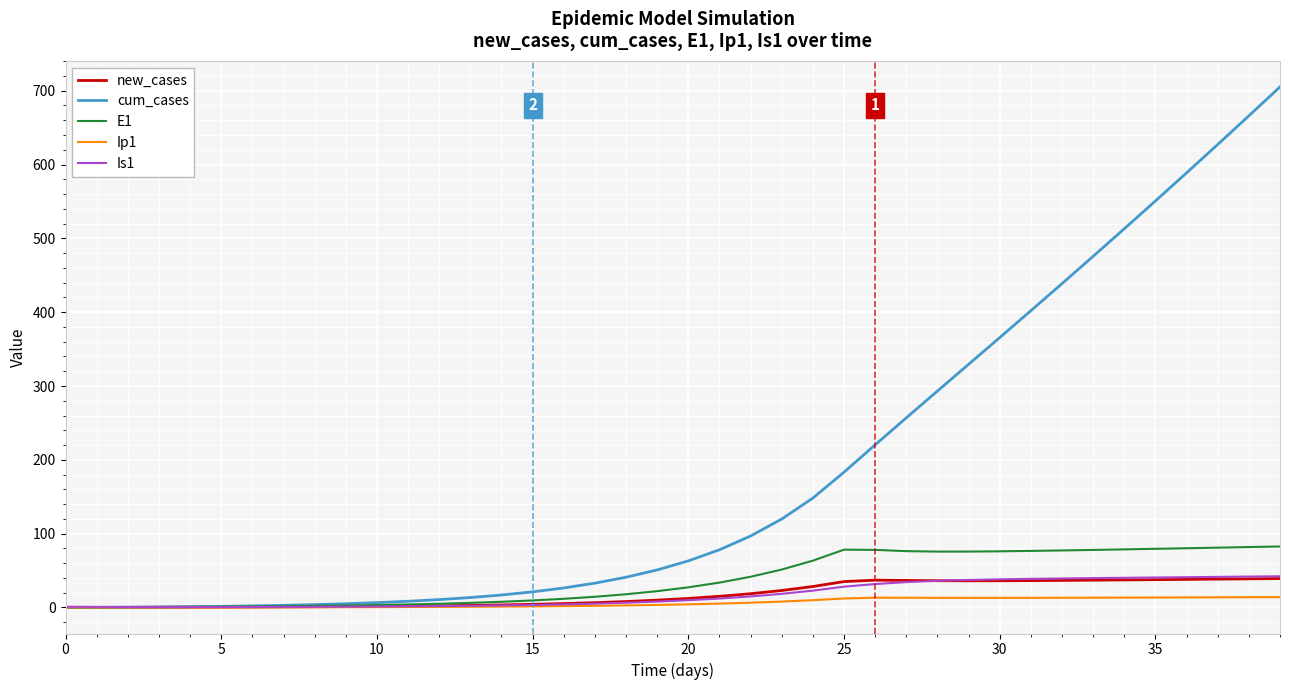

How many series are shown in this chart?

5